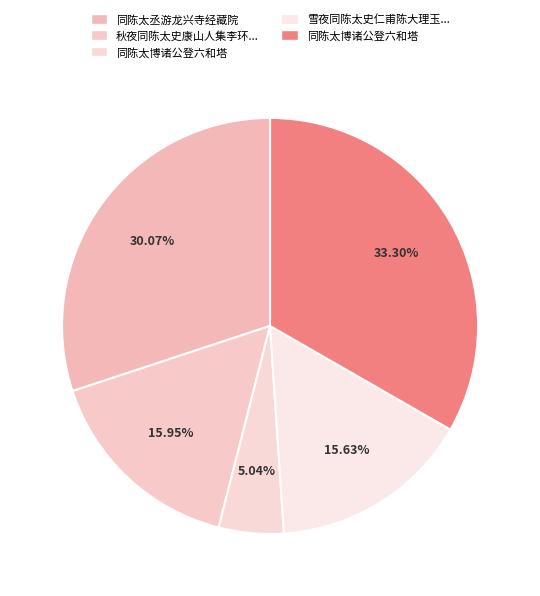

How many segments does this pie chart have?

5